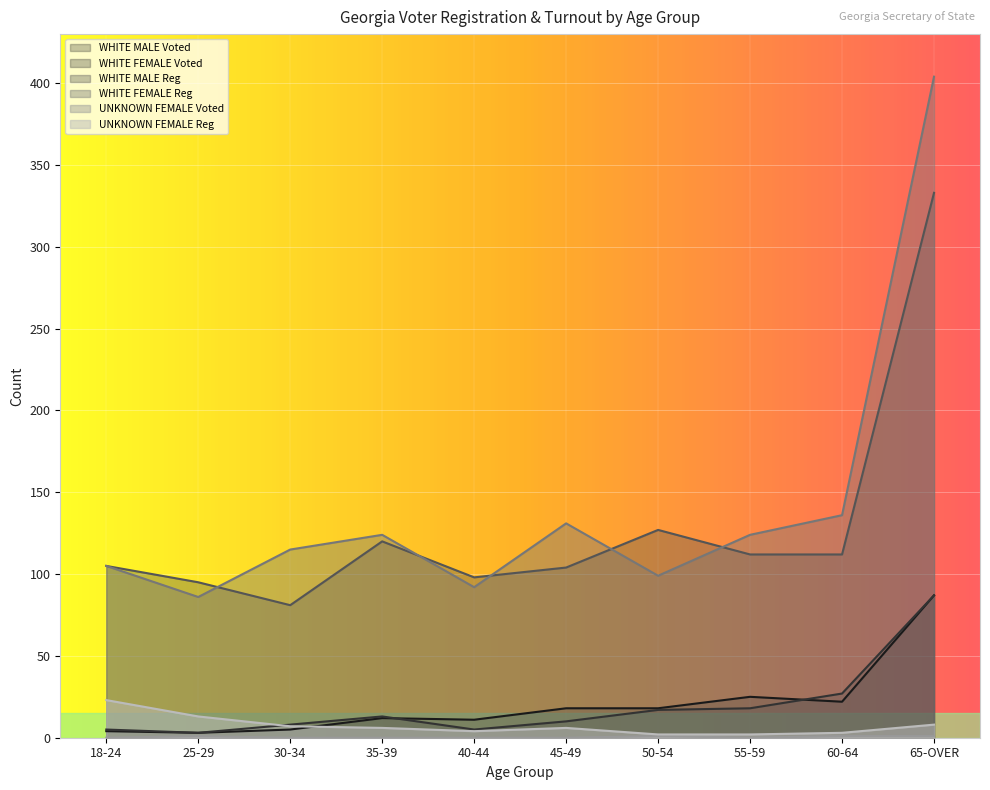

Which series has the largest total across all categories?

WHITE FEMALE Reg